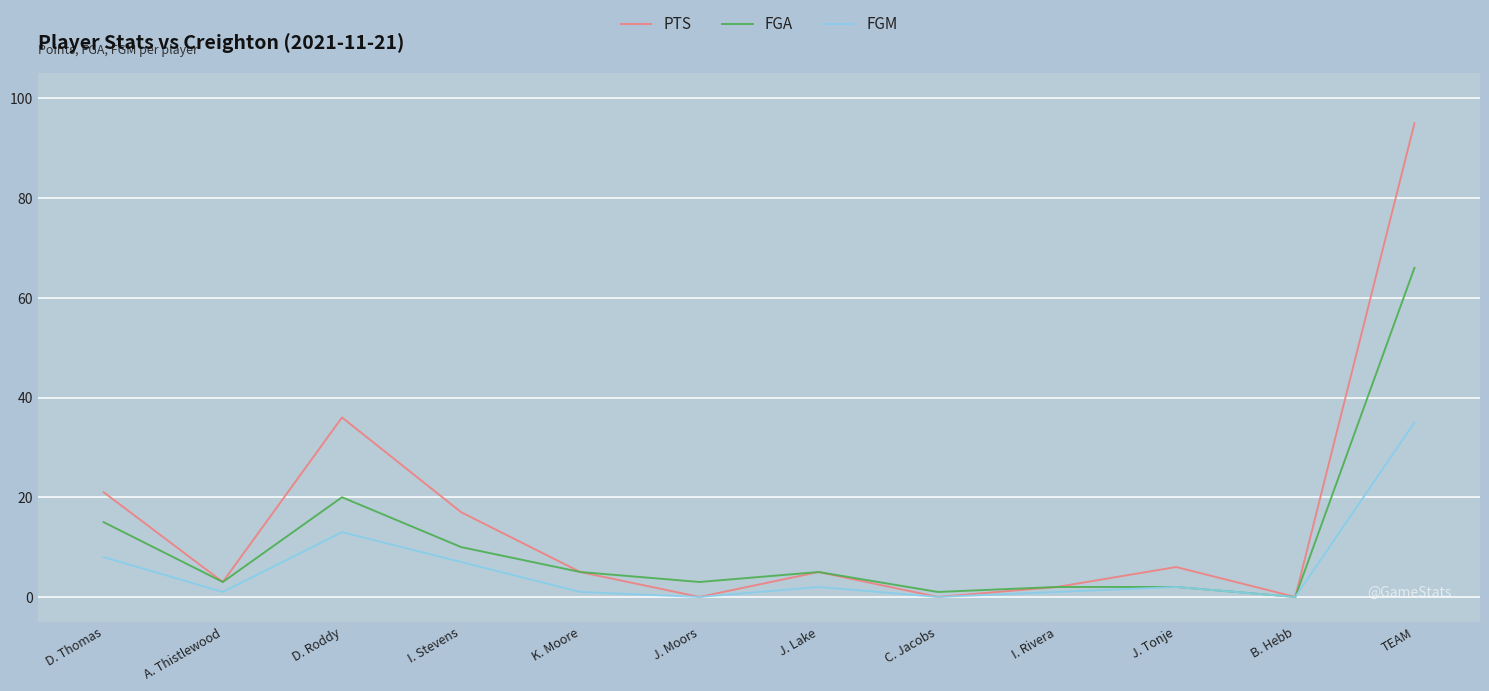

Reading left to right, what are all the values shown in this chart?

PTS: 21	3	36	17	5	0	5	0	2	6	0	95
FGA: 15	3	20	10	5	3	5	1	2	2	0	66
FGM: 8	1	13	7	1	0	2	0	1	2	0	35